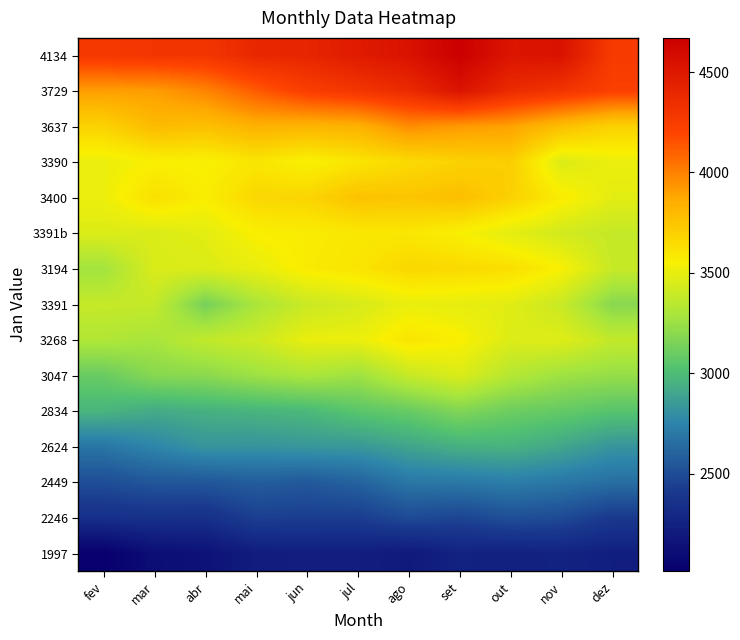

Between dez and mai, which is larger?

dez